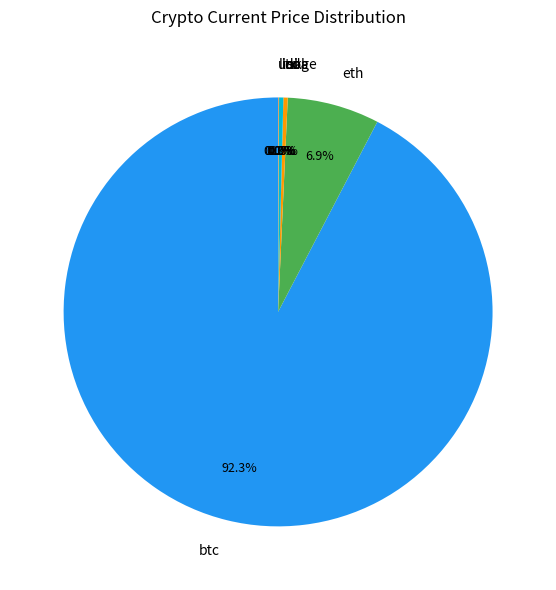

How much of the chart is everything except ltc?

99.7%